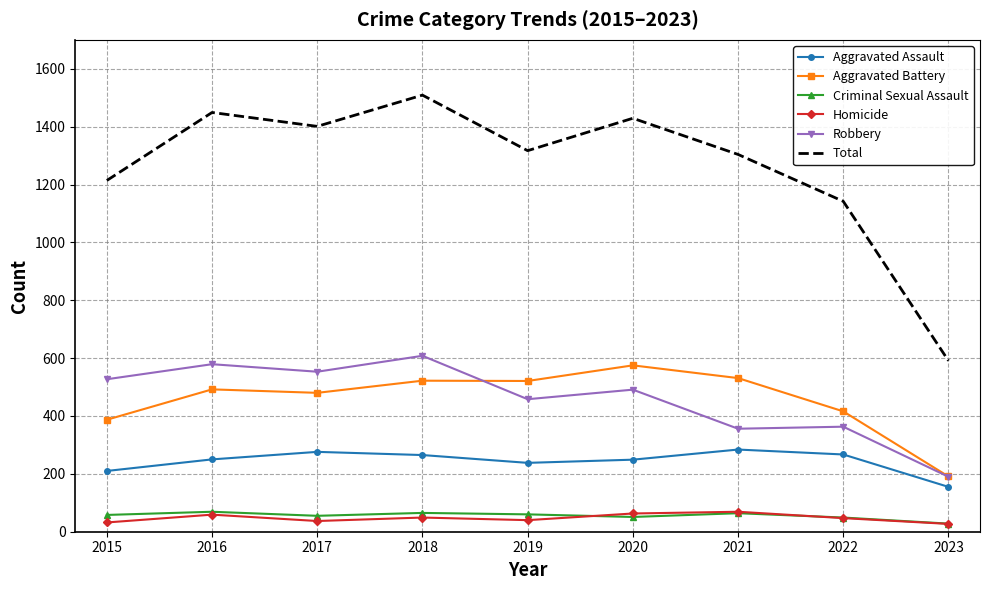

Which category has the highest value in the Aggravated Battery series?

2020